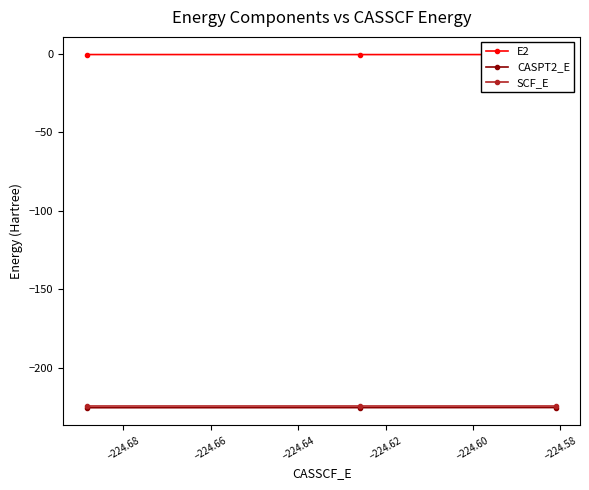

How many lines are shown in the chart?

3